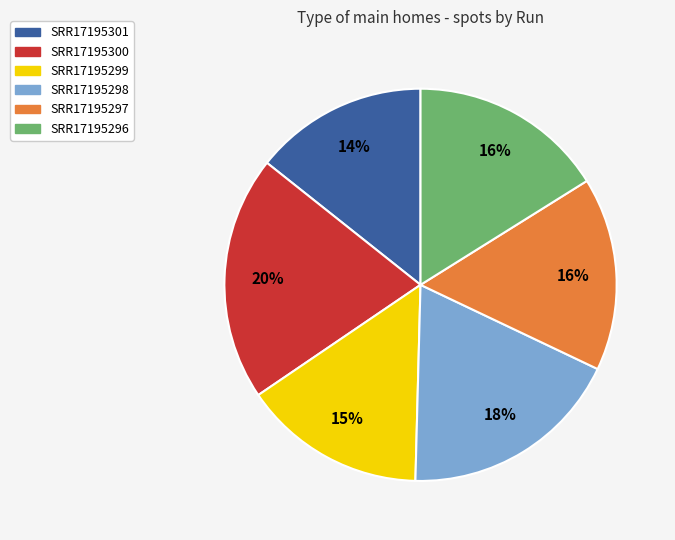

What is the smallest slice in the pie chart?

SRR17195301